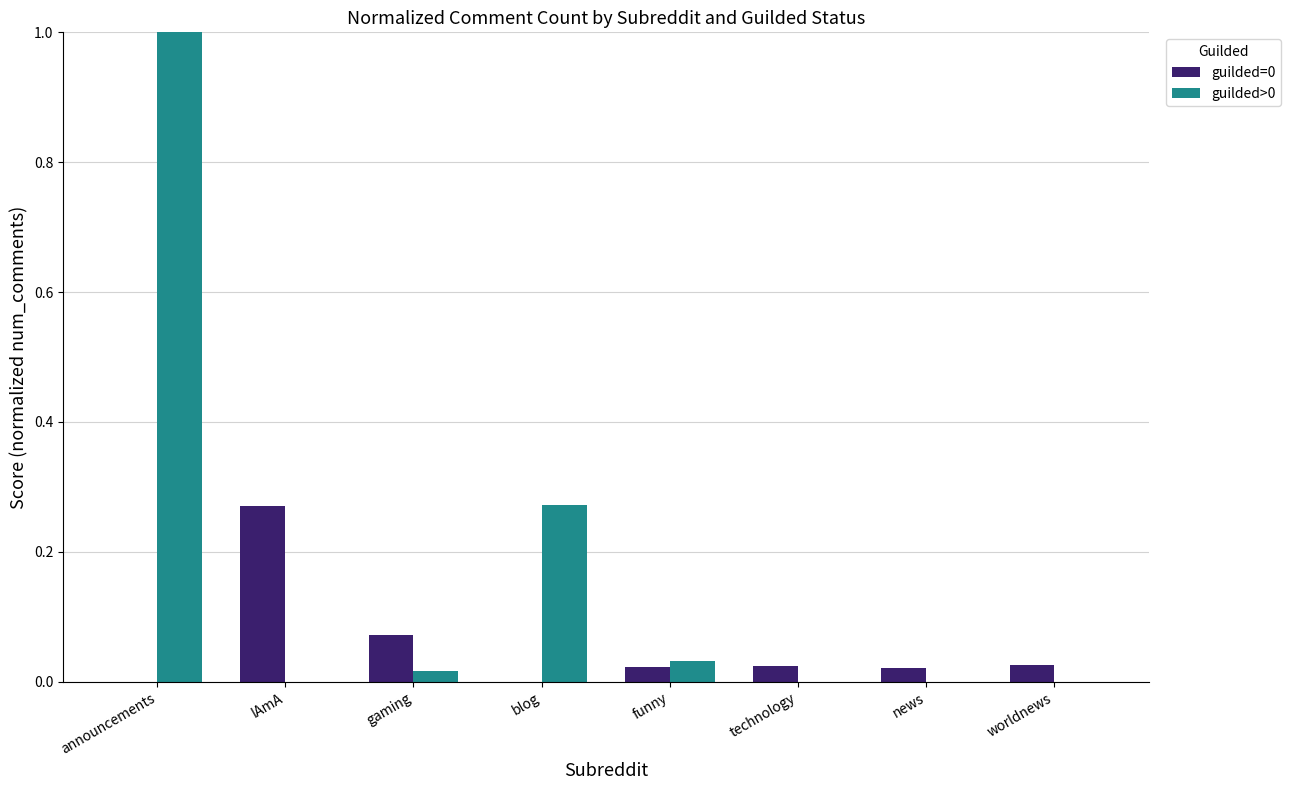

How many categories are shown in the chart?

8